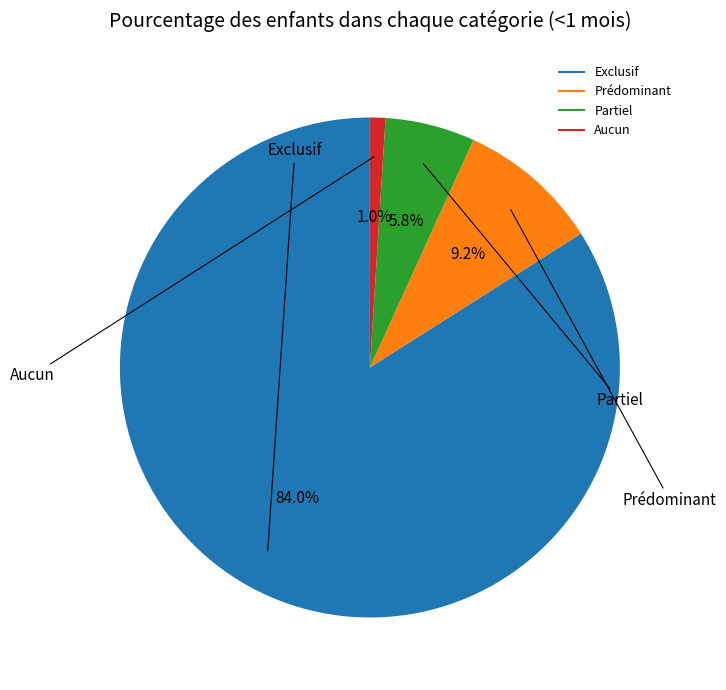

Does Partiel account for over 50% of the chart?

No